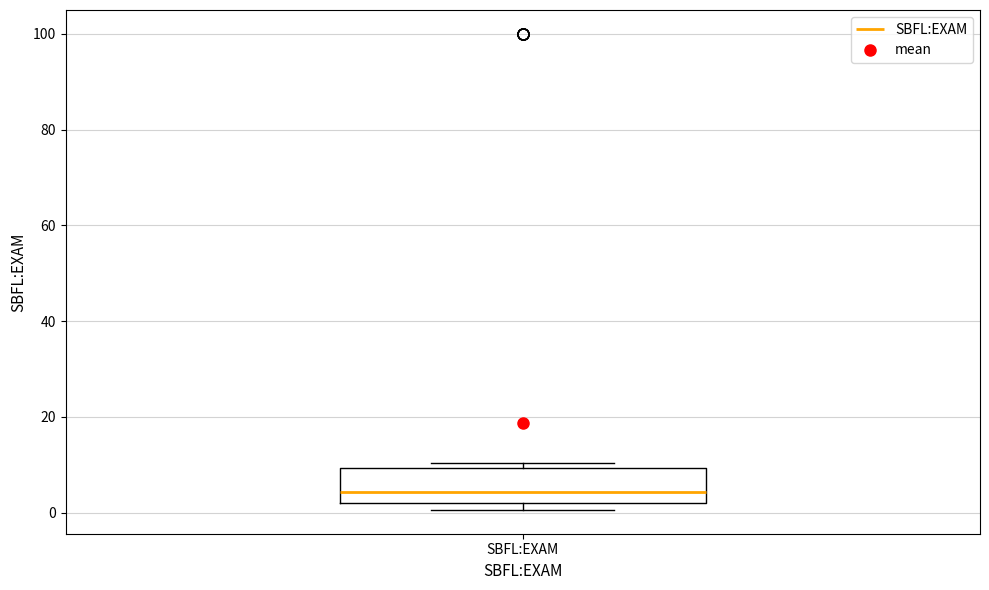

Read this box plot against the y-axis: the position of the median line, the range covered by the box, and the ends of both whiskers. The values are not printed on the chart, so give them approximately, as read against the axis.

median 4, box 2 to 10, whiskers 0 to 10 (just above the box's upper edge)